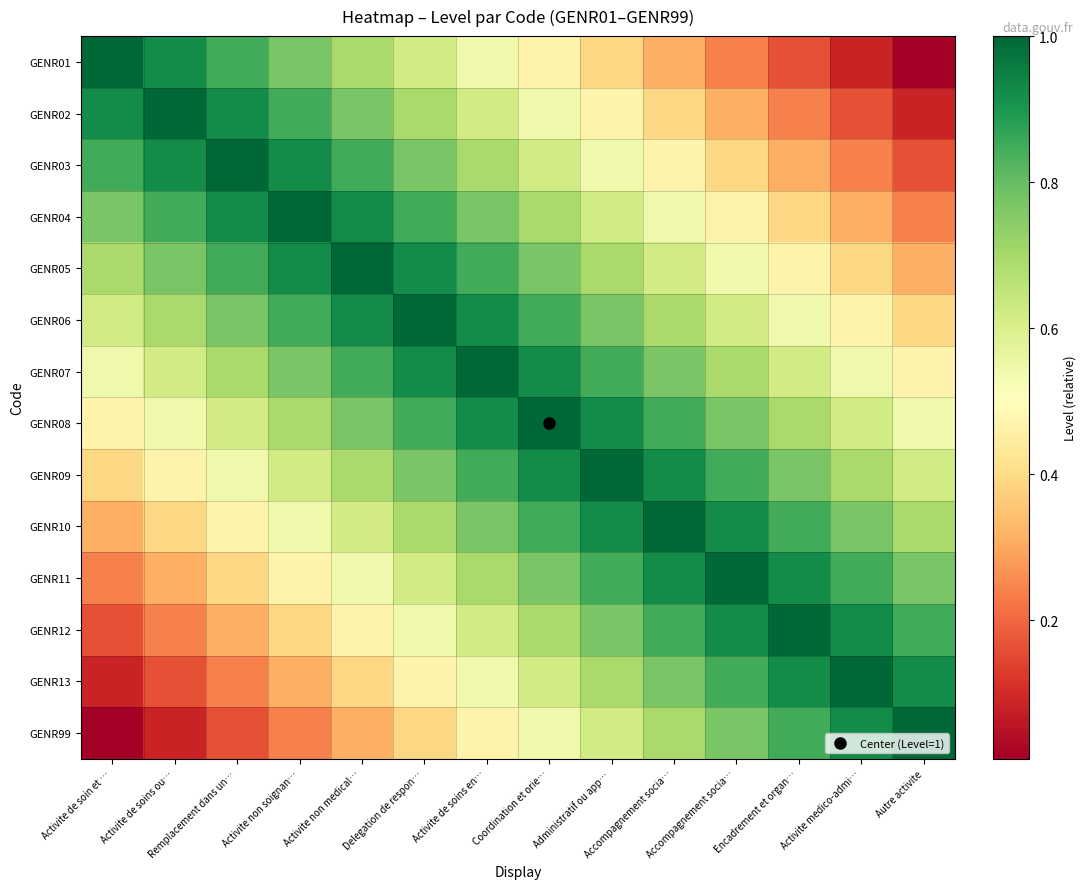

Reading right to left, list all the values displayed in this chart.

GENR01: Autre activite=0.0	Activite medico-admi…=0.1	Encadrement et organ…=0.2	Accompagnement socia…=0.2	Accompagnement socia…=0.3	Administratif ou app…=0.4	Coordination et orie…=0.5	Activite de soins en…=0.5	Delegation de respon…=0.6	Activite non medical…=0.7	Activite non soignan…=0.8	Remplacement dans un…=0.8	Activite de soins ou…=0.9	Activite de soin et …=1.0
GENR02: Autre activite=0.1	Activite medico-admi…=0.2	Encadrement et organ…=0.2	Accompagnement socia…=0.3	Accompagnement socia…=0.4	Administratif ou app…=0.5	Coordination et orie…=0.5	Activite de soins en…=0.6	Delegation de respon…=0.7	Activite non medical…=0.8	Activite non soignan…=0.8	Remplacement dans un…=0.9	Activite de soins ou…=1.0	Activite de soin et …=0.9
GENR03: Autre activite=0.2	Activite medico-admi…=0.2	Encadrement et organ…=0.3	Accompagnement socia…=0.4	Accompagnement socia…=0.5	Administratif ou app…=0.5	Coordination et orie…=0.6	Activite de soins en…=0.7	Delegation de respon…=0.8	Activite non medical…=0.8	Activite non soignan…=0.9	Remplacement dans un…=1.0	Activite de soins ou…=0.9	Activite de soin et …=0.8
GENR04: Autre activite=0.2	Activite medico-admi…=0.3	Encadrement et organ…=0.4	Accompagnement socia…=0.5	Accompagnement socia…=0.5	Administratif ou app…=0.6	Coordination et orie…=0.7	Activite de soins en…=0.8	Delegation de respon…=0.8	Activite non medical…=0.9	Activite non soignan…=1.0	Remplacement dans un…=0.9	Activite de soins ou…=0.8	Activite de soin et …=0.8
GENR05: Autre activite=0.3	Activite medico-admi…=0.4	Encadrement et organ…=0.5	Accompagnement socia…=0.5	Accompagnement socia…=0.6	Administratif ou app…=0.7	Coordination et orie…=0.8	Activite de soins en…=0.8	Delegation de respon…=0.9	Activite non medical…=1.0	Activite non soignan…=0.9	Remplacement dans un…=0.8	Activite de soins ou…=0.8	Activite de soin et …=0.7
GENR06: Autre activite=0.4	Activite medico-admi…=0.5	Encadrement et organ…=0.5	Accompagnement socia…=0.6	Accompagnement socia…=0.7	Administratif ou app…=0.8	Coordination et orie…=0.8	Activite de soins en…=0.9	Delegation de respon…=1.0	Activite non medical…=0.9	Activite non soignan…=0.8	Remplacement dans un…=0.8	Activite de soins ou…=0.7	Activite de soin et …=0.6
GENR07: Autre activite=0.5	Activite medico-admi…=0.5	Encadrement et organ…=0.6	Accompagnement socia…=0.7	Accompagnement socia…=0.8	Administratif ou app…=0.8	Coordination et orie…=0.9	Activite de soins en…=1.0	Delegation de respon…=0.9	Activite non medical…=0.8	Activite non soignan…=0.8	Remplacement dans un…=0.7	Activite de soins ou…=0.6	Activite de soin et …=0.5
GENR08: Autre activite=0.5	Activite medico-admi…=0.6	Encadrement et organ…=0.7	Accompagnement socia…=0.8	Accompagnement socia…=0.8	Administratif ou app…=0.9	Coordination et orie…=1.0	Activite de soins en…=0.9	Delegation de respon…=0.8	Activite non medical…=0.8	Activite non soignan…=0.7	Remplacement dans un…=0.6	Activite de soins ou…=0.5	Activite de soin et …=0.5
GENR09: Autre activite=0.6	Activite medico-admi…=0.7	Encadrement et organ…=0.8	Accompagnement socia…=0.8	Accompagnement socia…=0.9	Administratif ou app…=1.0	Coordination et orie…=0.9	Activite de soins en…=0.8	Delegation de respon…=0.8	Activite non medical…=0.7	Activite non soignan…=0.6	Remplacement dans un…=0.5	Activite de soins ou…=0.5	Activite de soin et …=0.4
GENR10: Autre activite=0.7	Activite medico-admi…=0.8	Encadrement et organ…=0.8	Accompagnement socia…=0.9	Accompagnement socia…=1.0	Administratif ou app…=0.9	Coordination et orie…=0.8	Activite de soins en…=0.8	Delegation de respon…=0.7	Activite non medical…=0.6	Activite non soignan…=0.5	Remplacement dans un…=0.5	Activite de soins ou…=0.4	Activite de soin et …=0.3
GENR11: Autre activite=0.8	Activite medico-admi…=0.8	Encadrement et organ…=0.9	Accompagnement socia…=1.0	Accompagnement socia…=0.9	Administratif ou app…=0.8	Coordination et orie…=0.8	Activite de soins en…=0.7	Delegation de respon…=0.6	Activite non medical…=0.5	Activite non soignan…=0.5	Remplacement dans un…=0.4	Activite de soins ou…=0.3	Activite de soin et …=0.2
GENR12: Autre activite=0.8	Activite medico-admi…=0.9	Encadrement et organ…=1.0	Accompagnement socia…=0.9	Accompagnement socia…=0.8	Administratif ou app…=0.8	Coordination et orie…=0.7	Activite de soins en…=0.6	Delegation de respon…=0.5	Activite non medical…=0.5	Activite non soignan…=0.4	Remplacement dans un…=0.3	Activite de soins ou…=0.2	Activite de soin et …=0.2
GENR13: Autre activite=0.9	Activite medico-admi…=1.0	Encadrement et organ…=0.9	Accompagnement socia…=0.8	Accompagnement socia…=0.8	Administratif ou app…=0.7	Coordination et orie…=0.6	Activite de soins en…=0.5	Delegation de respon…=0.5	Activite non medical…=0.4	Activite non soignan…=0.3	Remplacement dans un…=0.2	Activite de soins ou…=0.2	Activite de soin et …=0.1
GENR99: Autre activite=1.0	Activite medico-admi…=0.9	Encadrement et organ…=0.8	Accompagnement socia…=0.8	Accompagnement socia…=0.7	Administratif ou app…=0.6	Coordination et orie…=0.5	Activite de soins en…=0.5	Delegation de respon…=0.4	Activite non medical…=0.3	Activite non soignan…=0.2	Remplacement dans un…=0.2	Activite de soins ou…=0.1	Activite de soin et …=0.0